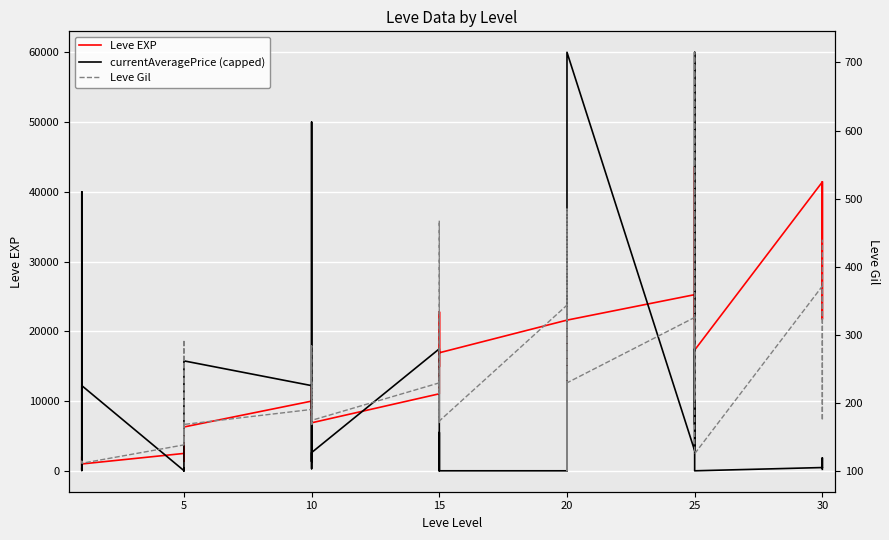

True or false: Leve Gil has more than 0 points higher than both neighbors.

True